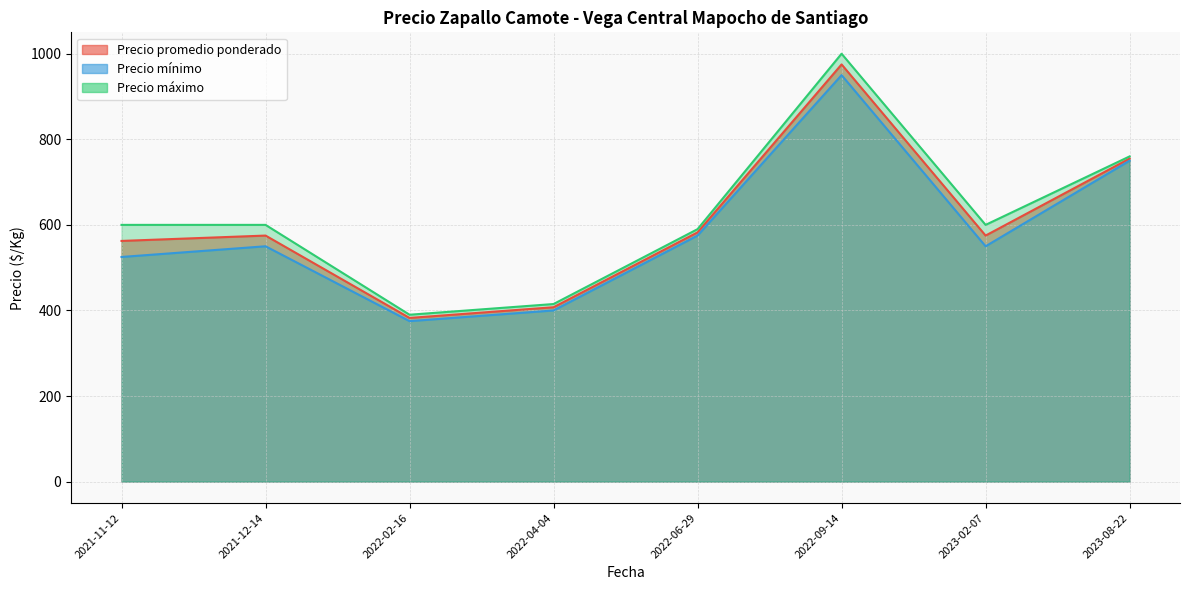

Rank the series by their average value, from lowest to highest.

Precio mínimo, Precio promedio ponderado, Precio máximo